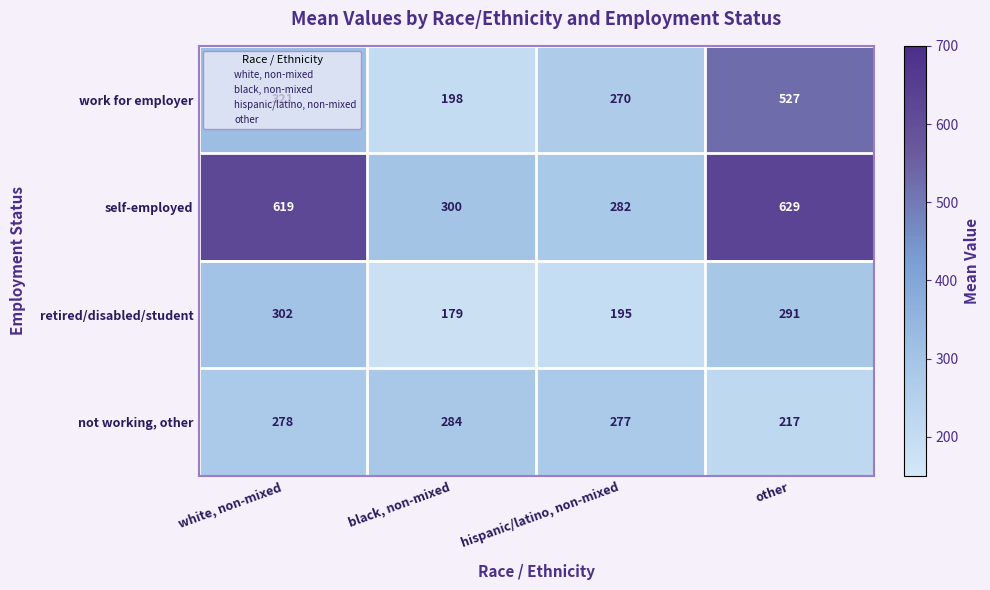

At which label is not working, other closest to 250?

hispanic/latino, non-mixed